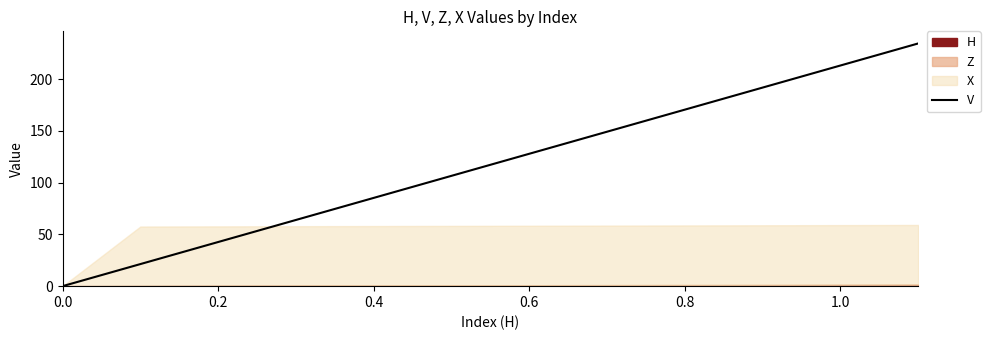

What is the average value?

117.2